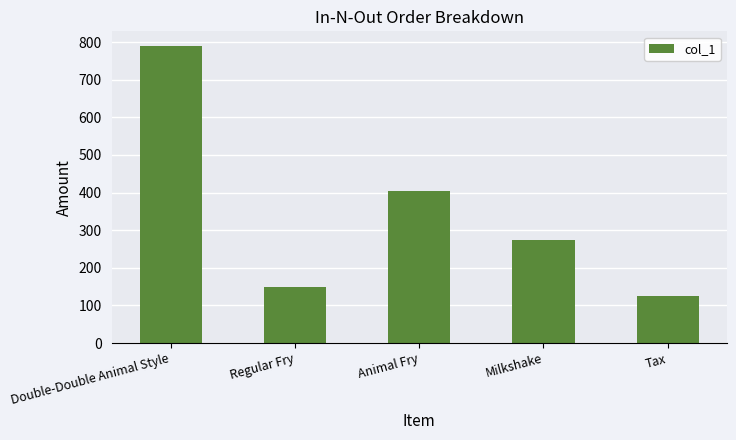

Reading right to left, what are all the values shown in this chart?

Tax=125	Milkshake=275	Animal Fry=405	Regular Fry=150	Double-Double Animal Style=789